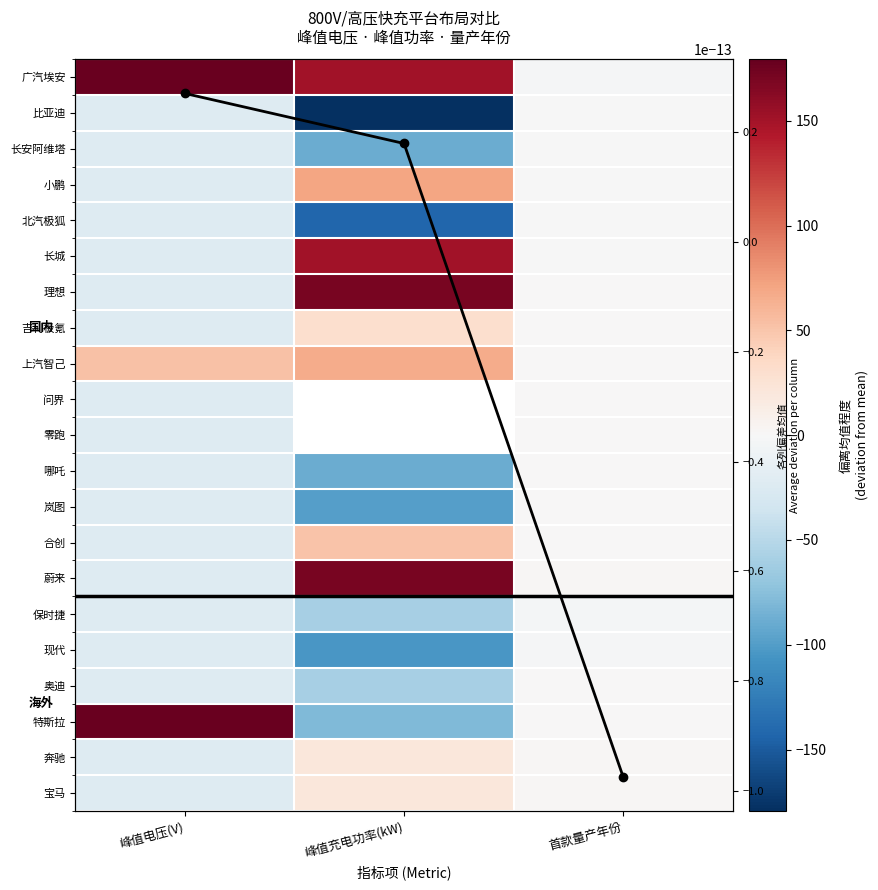

At 首款量产年份, list the series in order from largest to smallest.

宝马, 蔚来, 奔驰, 理想, 吉利极氪, 上汽智己, 问界, 零跑, 哪吒, 岚图, 合创, 奥迪, 特斯拉, 列均值趋势, 比亚迪, 长安阿维塔, 小鹏, 北汽极狐, 长城, 广汽埃安, 现代, 保时捷